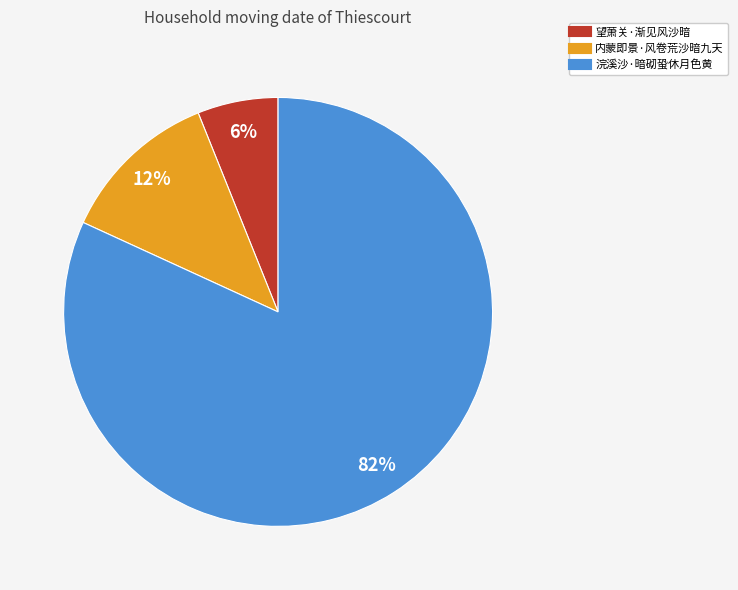

Rank the categories by value from highest to lowest.

浣溪沙·暗砌蛩休月色黄, 内蒙即景·风卷荒沙暗九天, 望萧关·渐见风沙暗